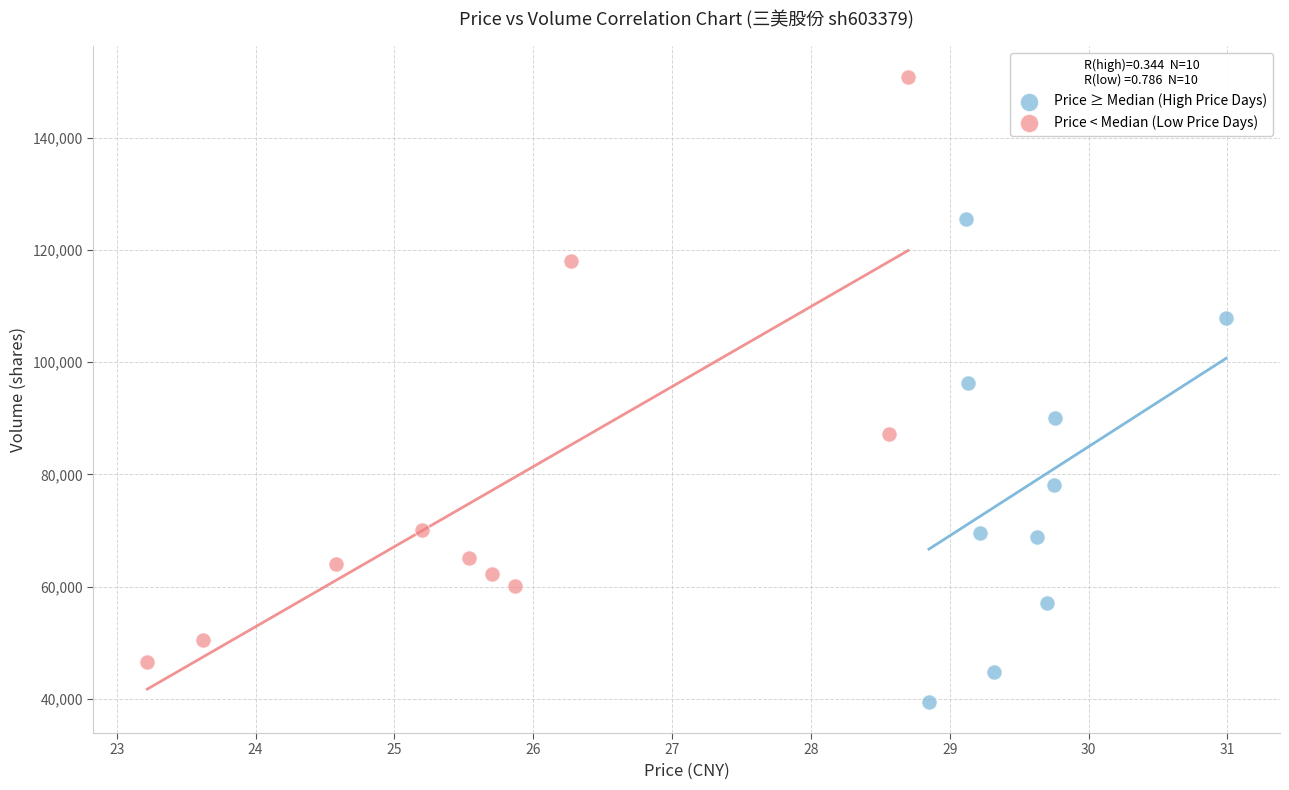

Which series reaches the minimum Y coordinate?

Price ≥ Median (High Price Days)